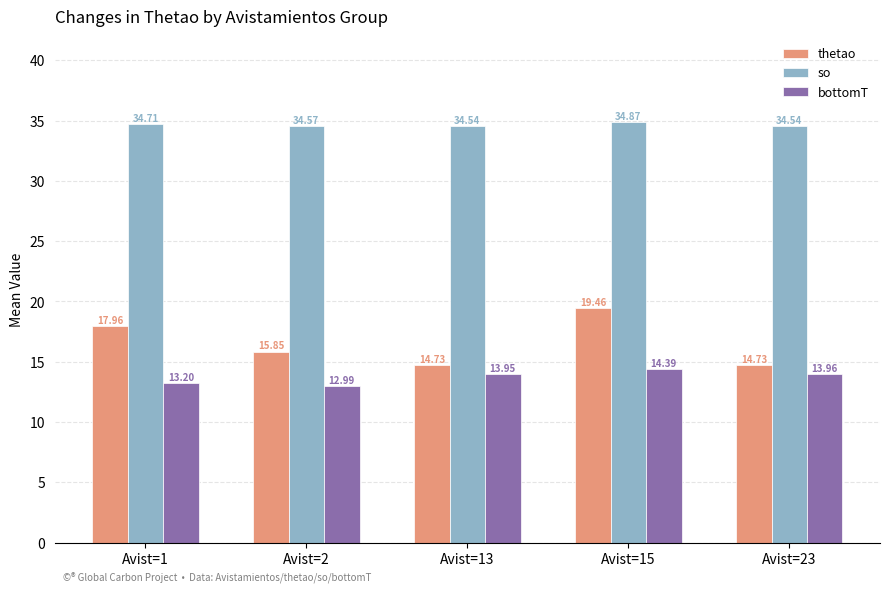

What is the minimum value for so?

34.5